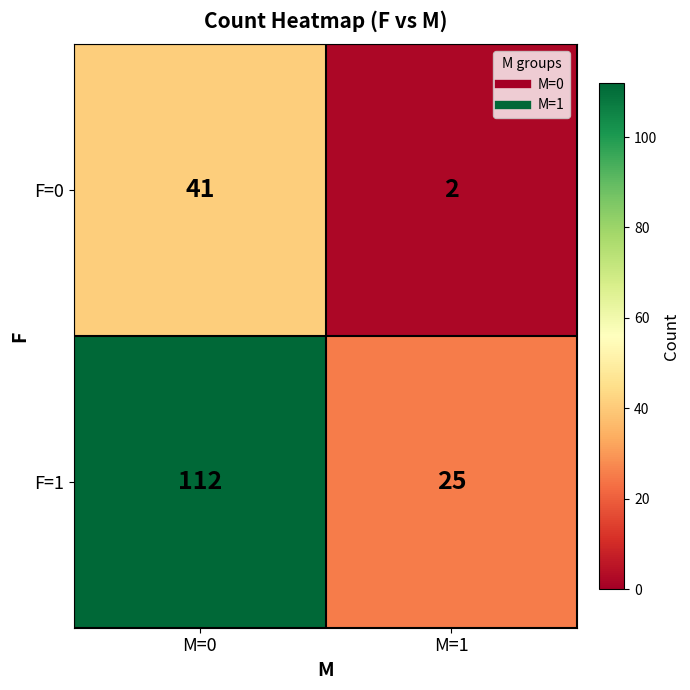

At which category is the sum across all series the highest?

M=0